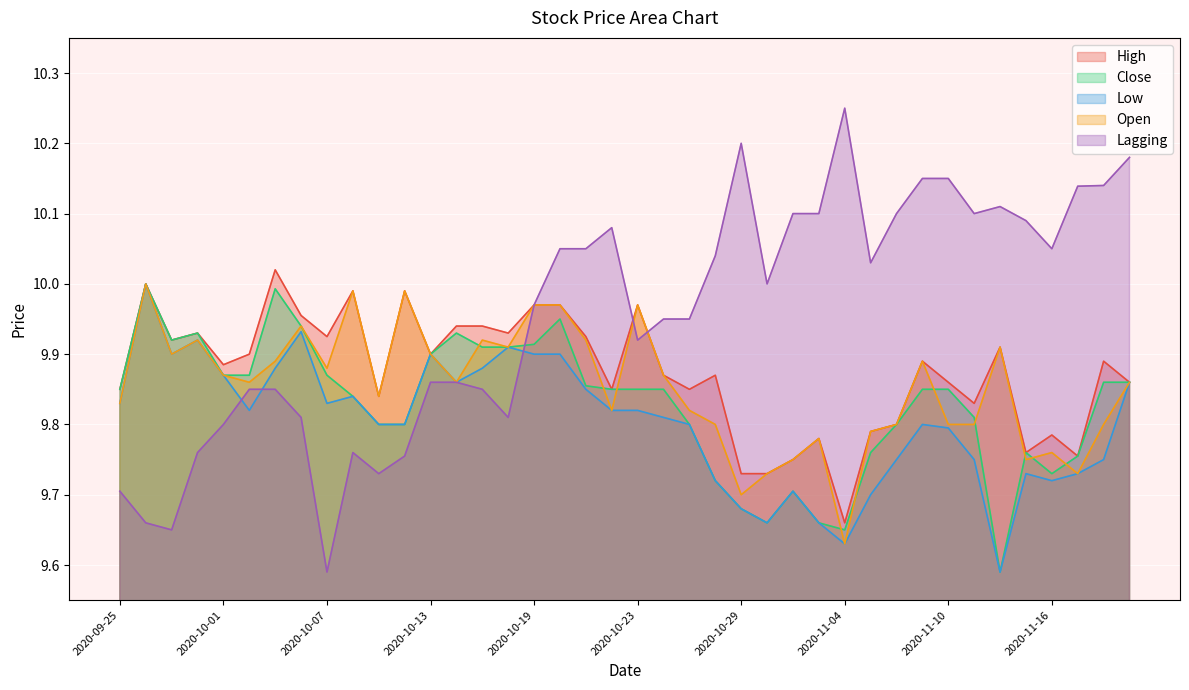

List the series in order of their peak value, lowest first.

Close, Low, Open, High, Lagging